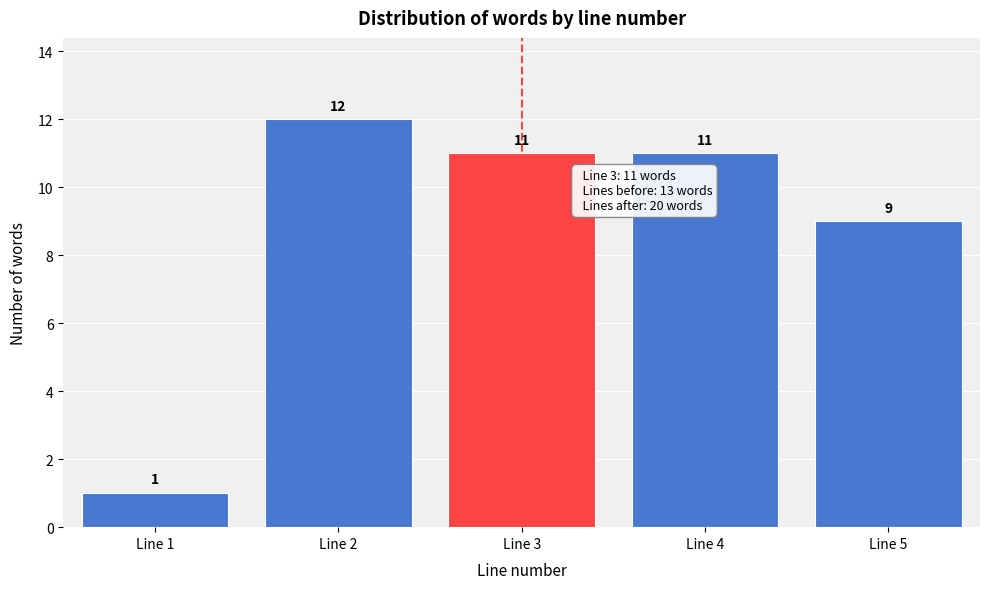

Reading left to right, transcribe this chart: for each bar, give the range it covers on the x-axis and its height.

0.5 to 1.5: 1
1.5 to 2.5: 12
2.5 to 3.5: 11
3.5 to 4.5: 11
4.5 to 5.5: 9